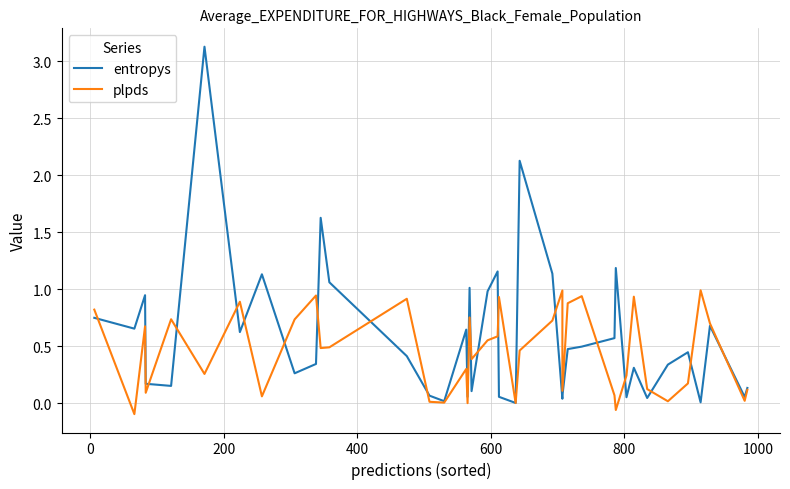

At how many categories does at least one series exceed 0?

40